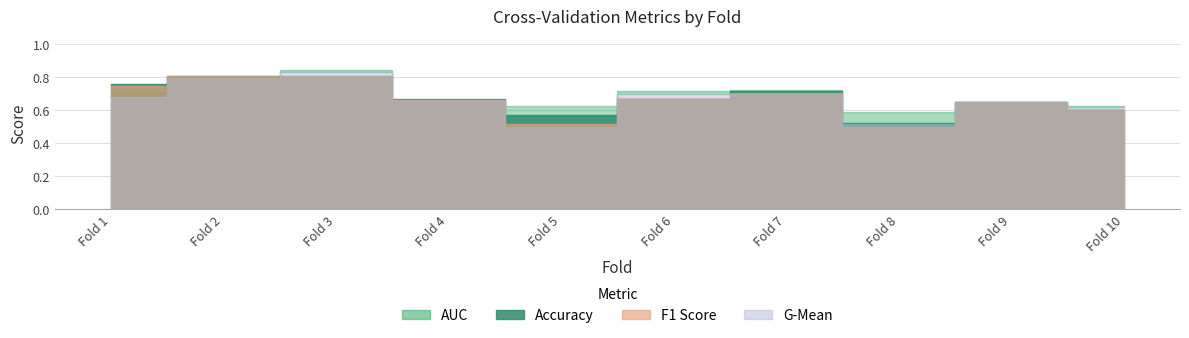

What is the total value across all series at 10?

2.5